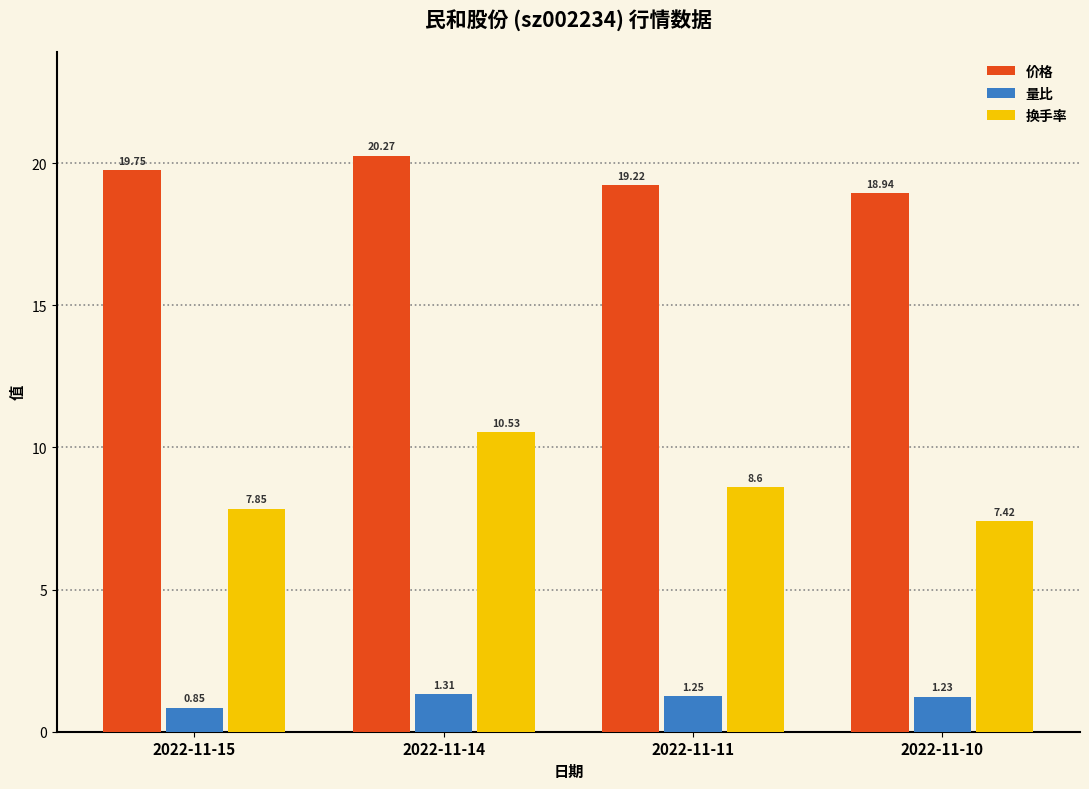

What is the value of the 换手率 bar at the 2nd from the left?

10.5